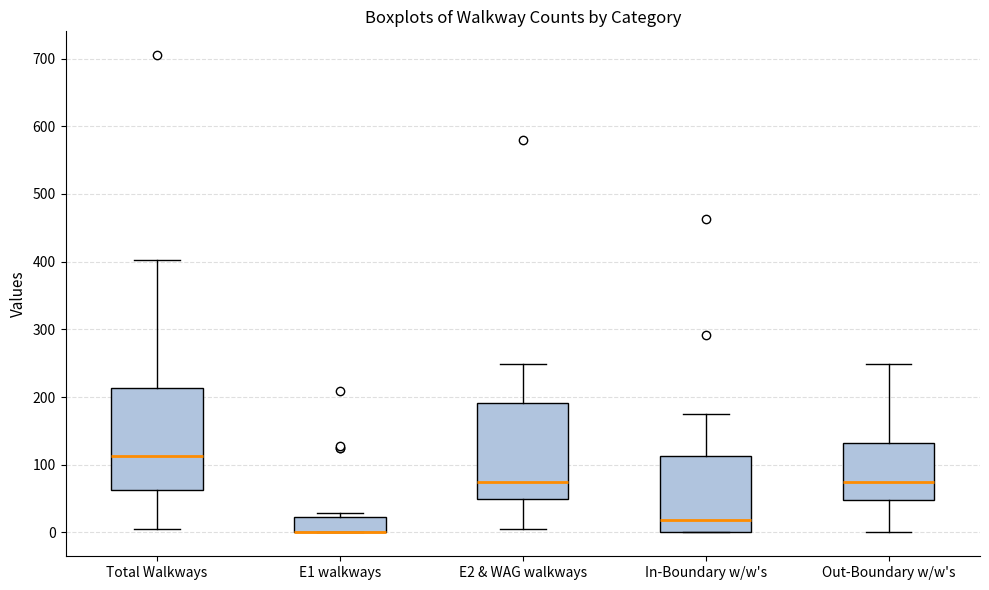

Comparing the boxes themselves (not the whiskers), which one is the tallest?

Total Walkways